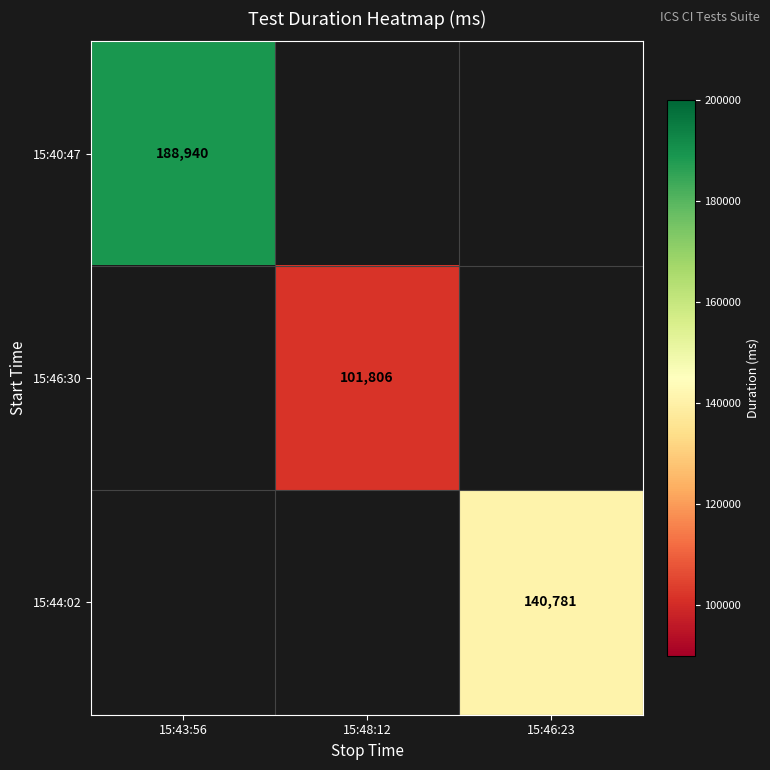

The value of 15:40:47 at 15:43:56 is 188940. True or false?

True